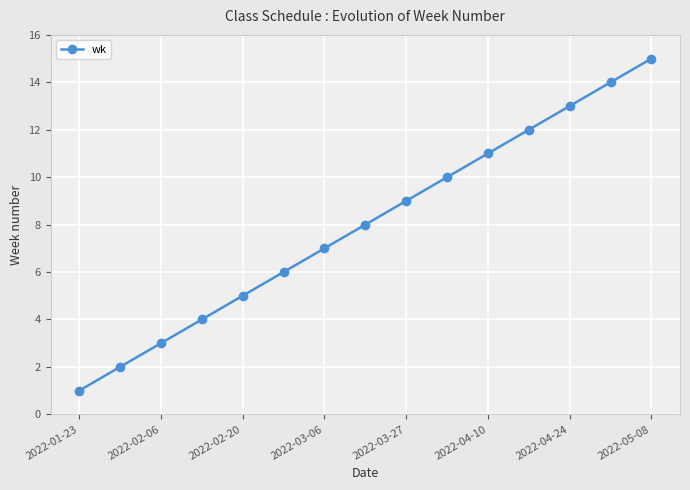

What is the average value?

8